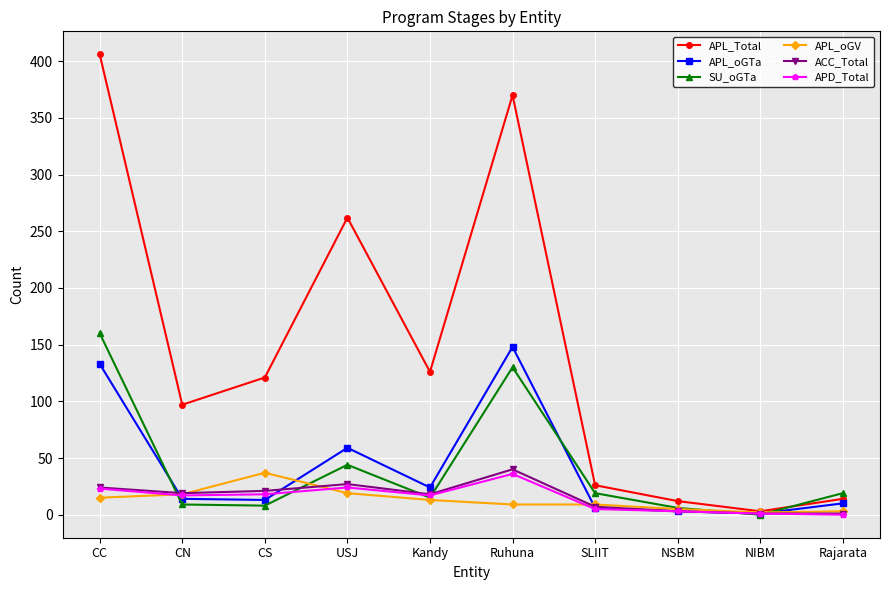

What is the label of the 6th point from the right?

Kandy